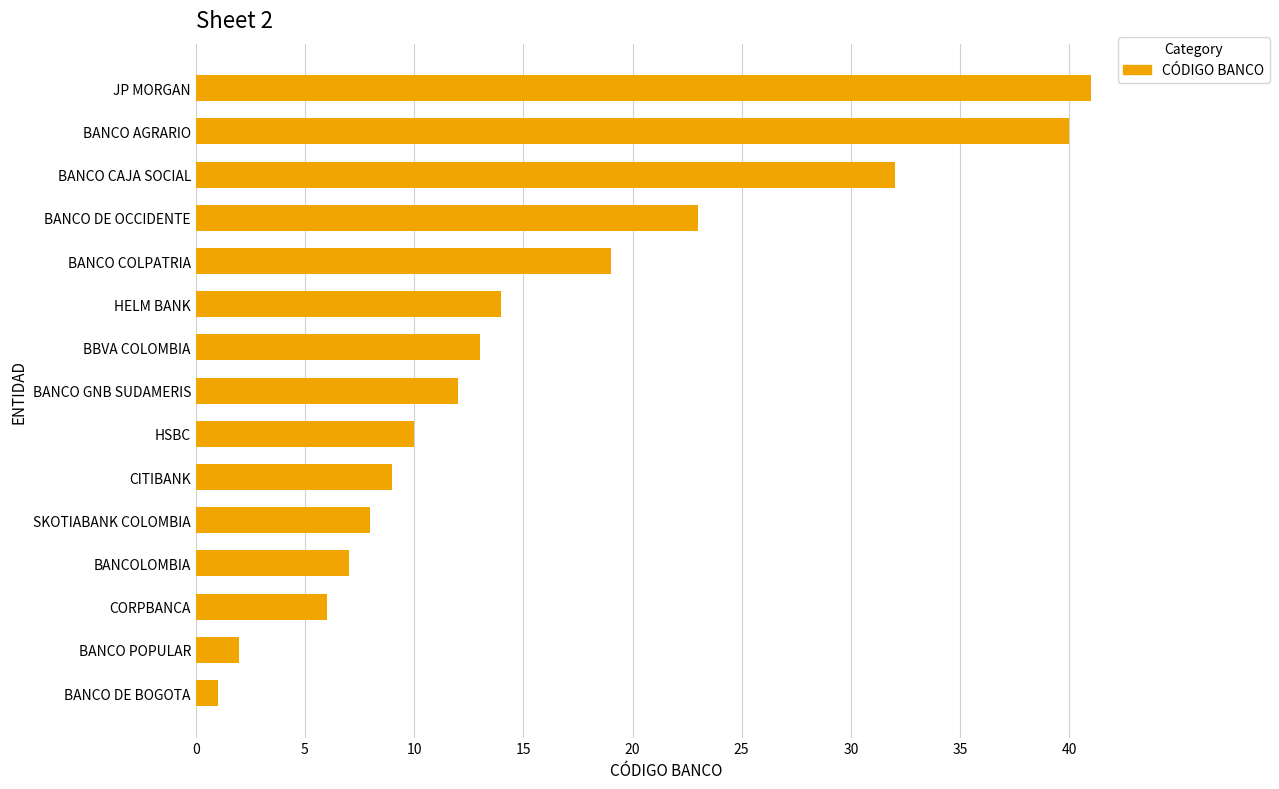

What is the average value?

16